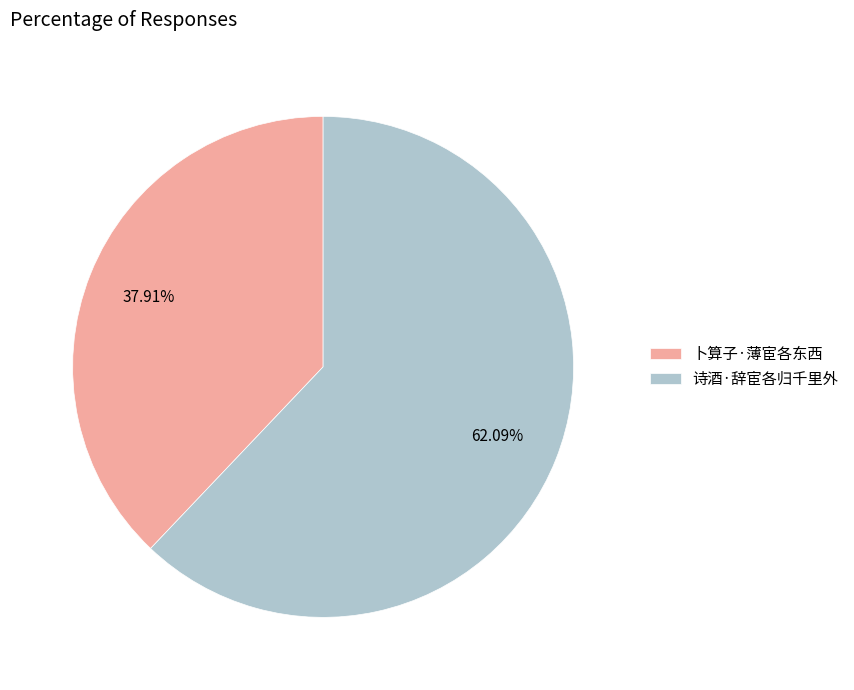

Approximately how many times larger is the value at 诗酒·辞宦各归千里外 compared to 卜算子·薄宦各东西?

1.6